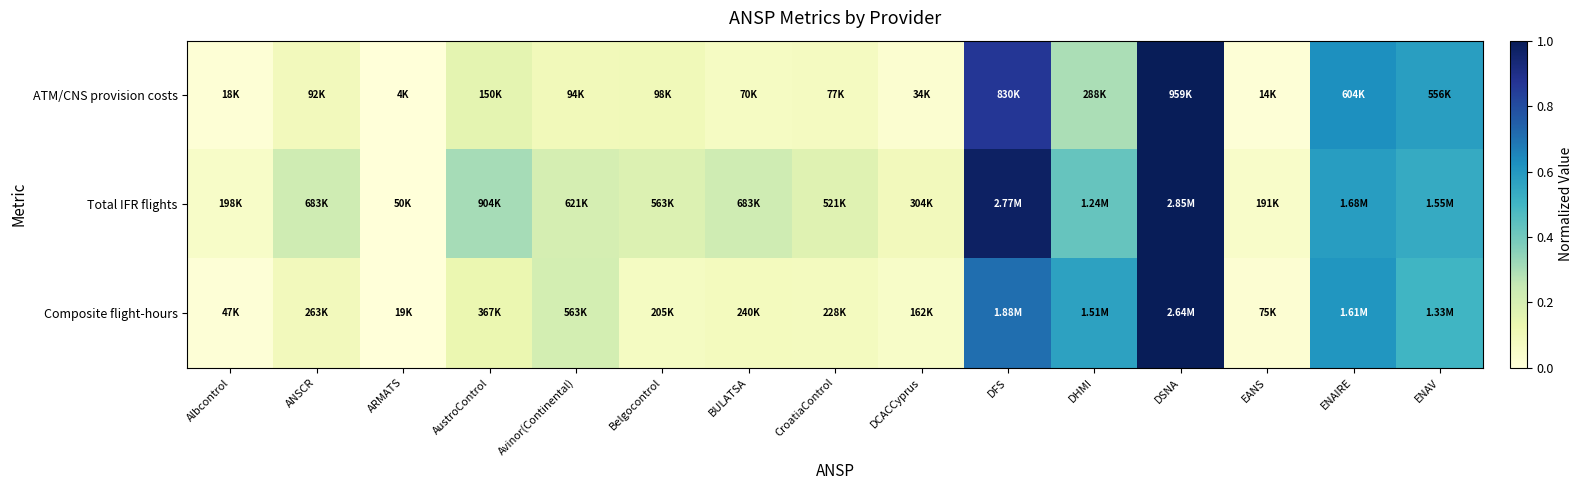

Between BULATSA and DHMI, which series saw the biggest shift?

Composite flight-hours